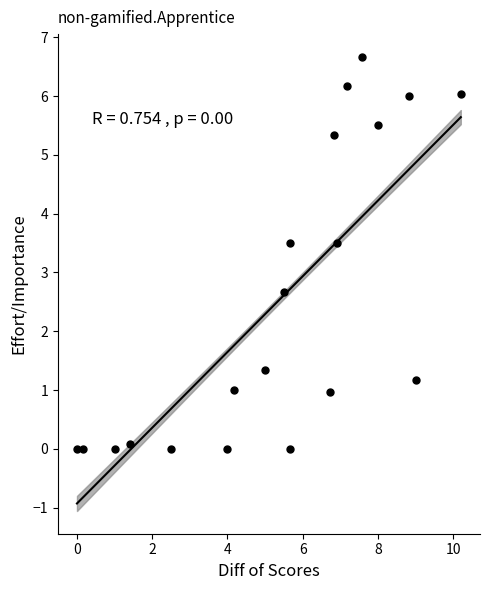

What is the range of Y values (max minus min)?

6.7